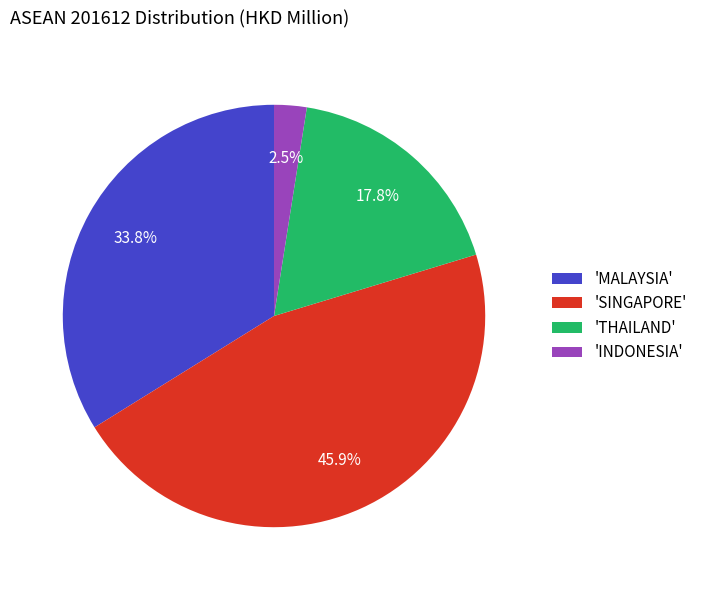

Which category has the smallest portion of the pie?

'INDONESIA'